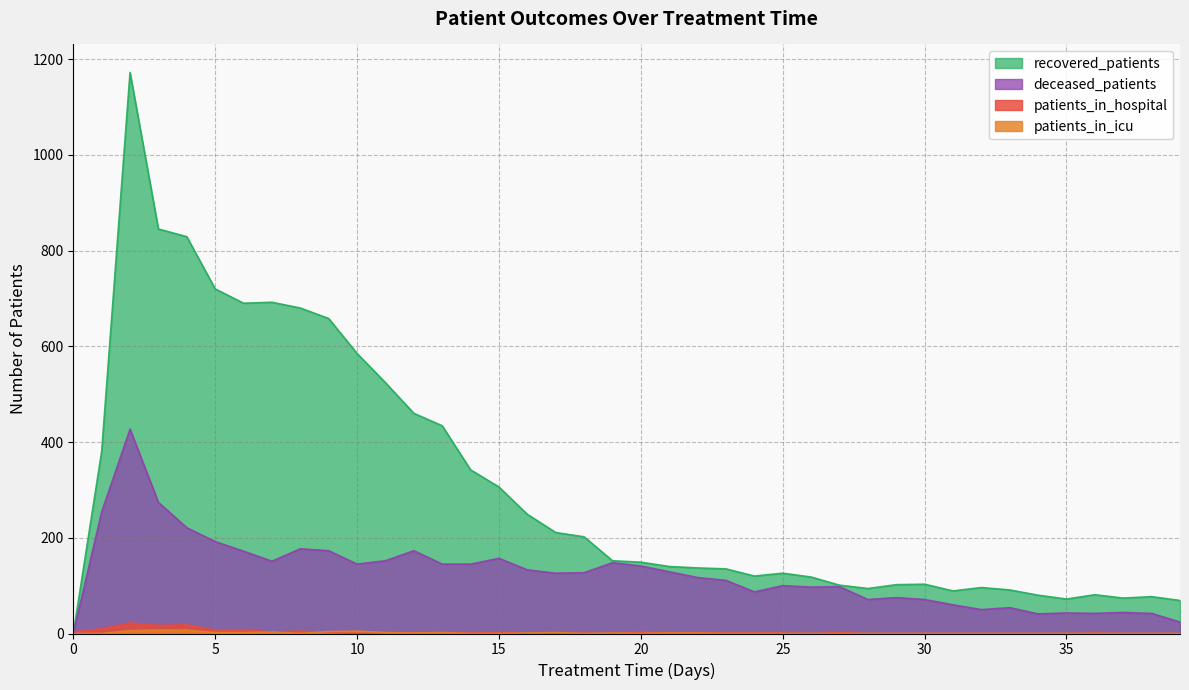

At how many categories does at least one series exceed 4?

39